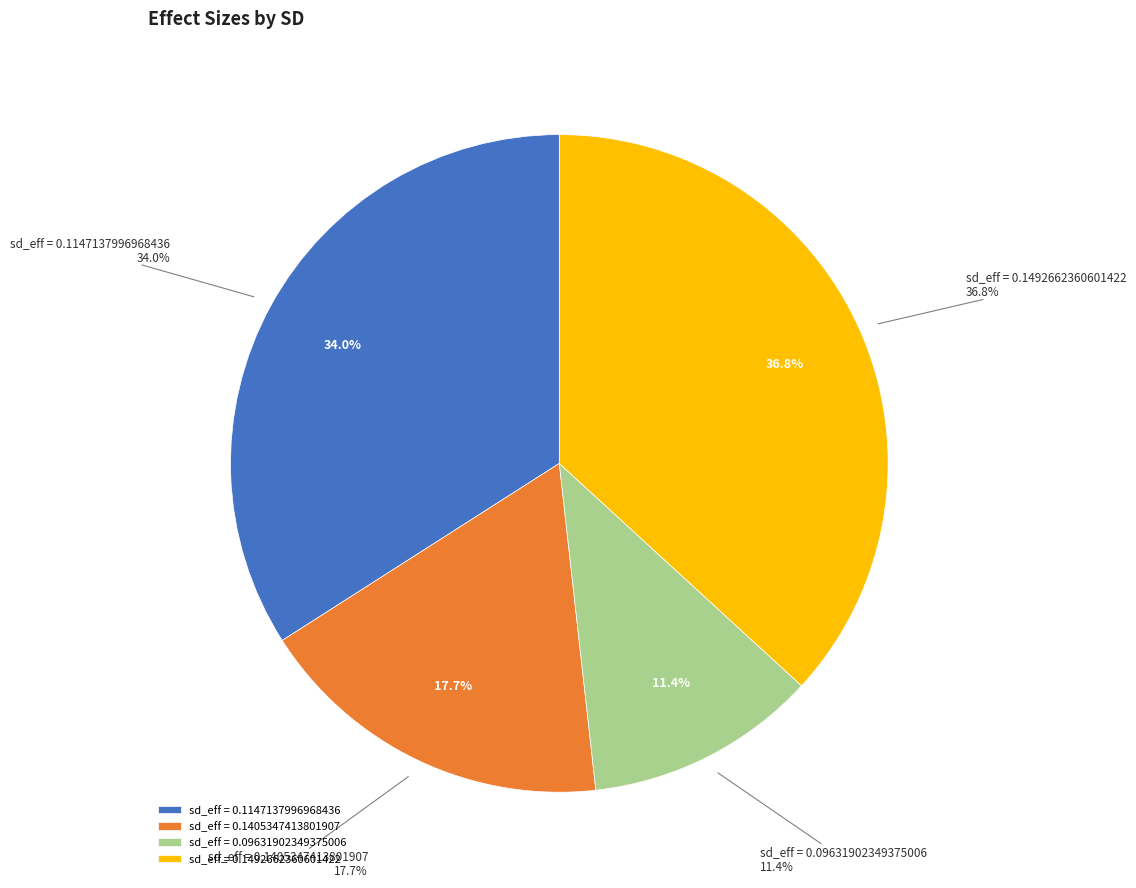

How much of the chart is everything except 0.1405347413801907?

82.3%